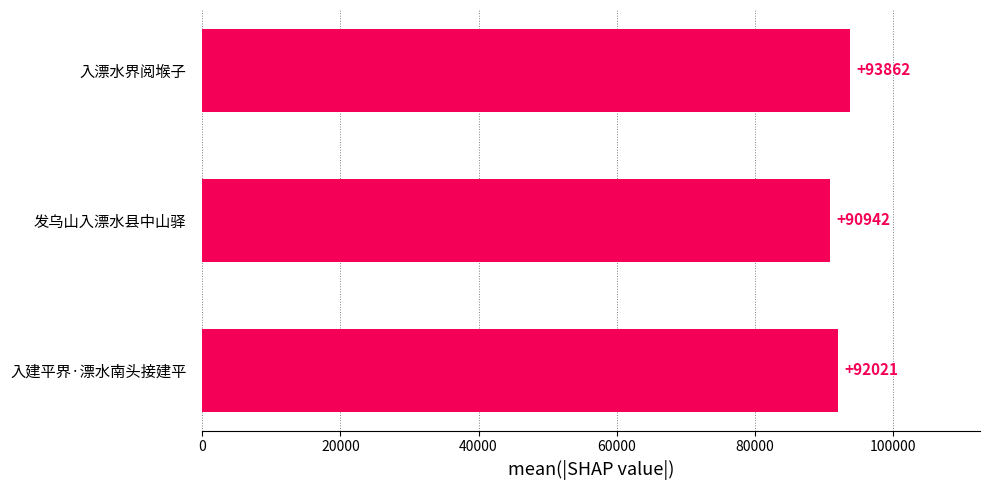

What is the approximate value at 入漂水界阅堠子?

93862